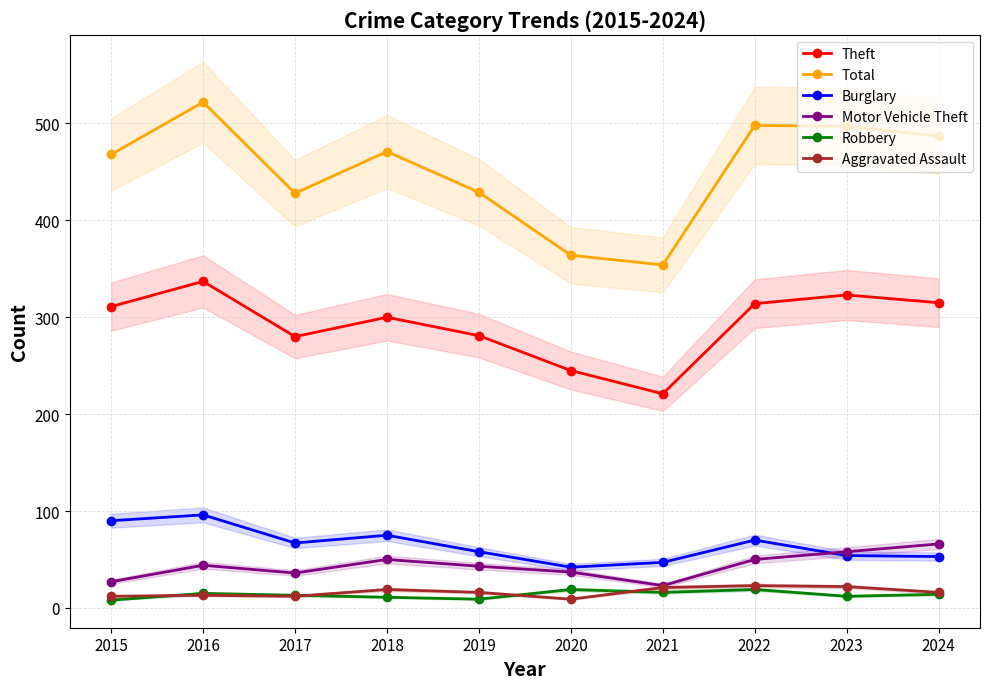

At which category does the chart reach its peak across all series?

2016